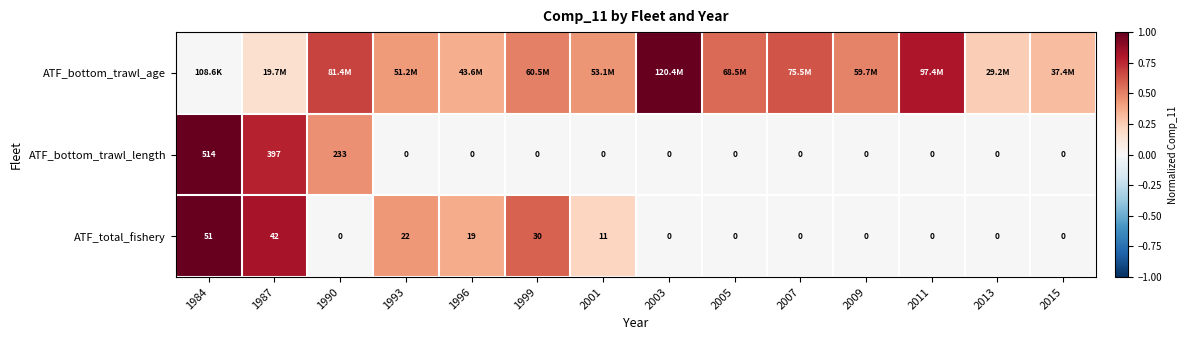

Is the value of ATF_bottom_trawl_length at 1984 greater than the value of ATF_total_fishery at 1993?

Yes